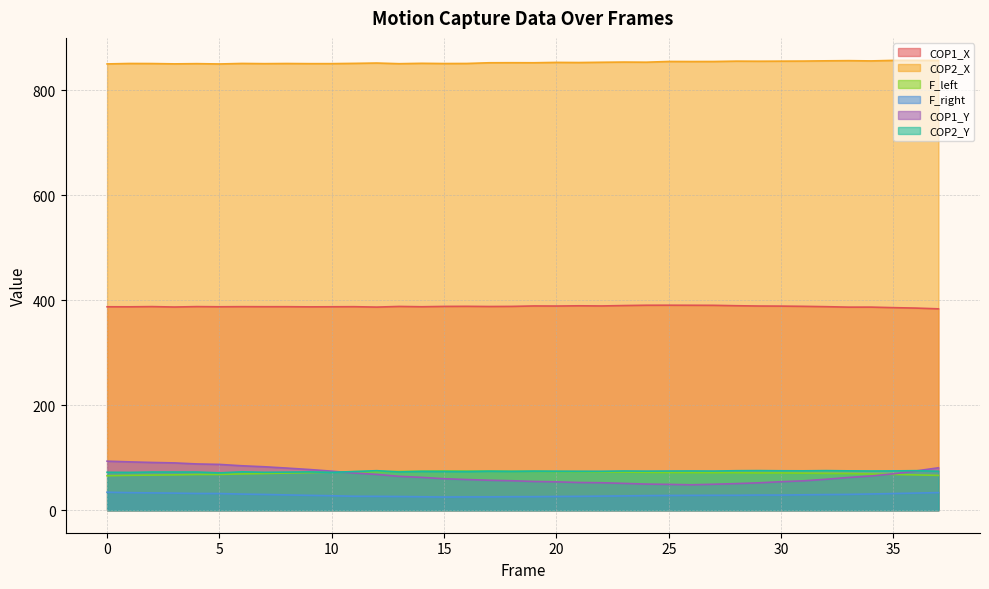

What is the maximum value shown in the chart?

857.3